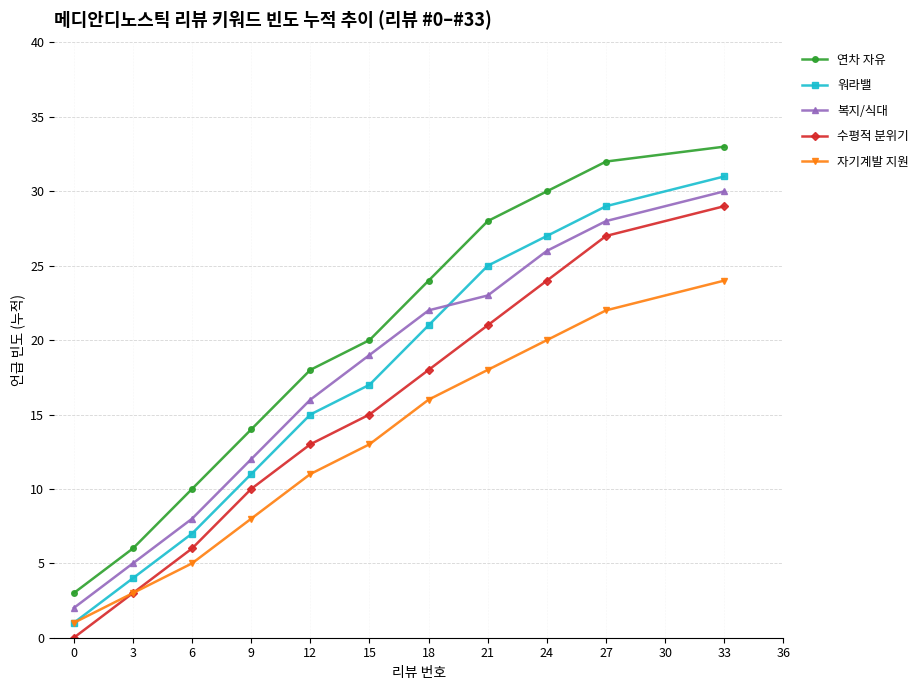

List the labels in order of 복지/식대 value, largest first.

33, 27, 24, 21, 18, 15, 12, 9, 6, 3, 0